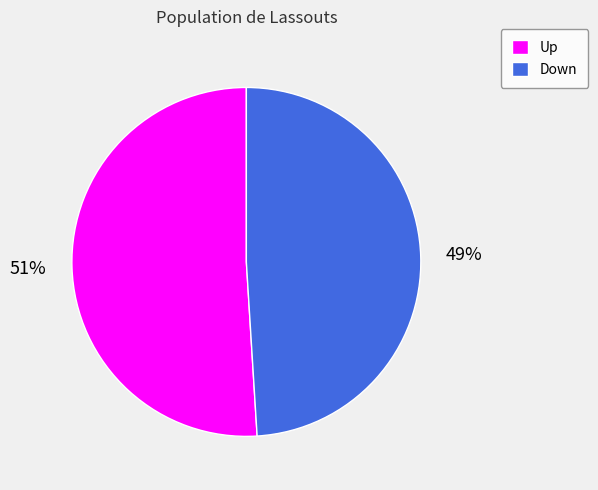

Does Down account for over 50% of the chart?

No